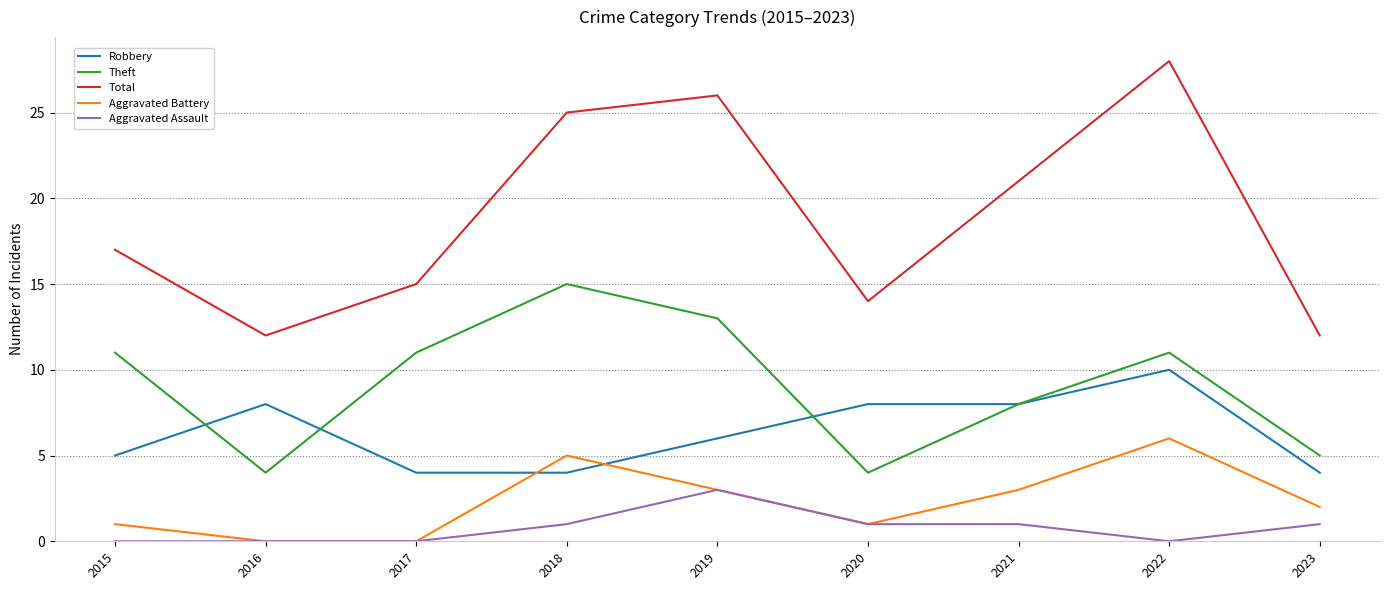

Which series has the largest total across all categories?

Total